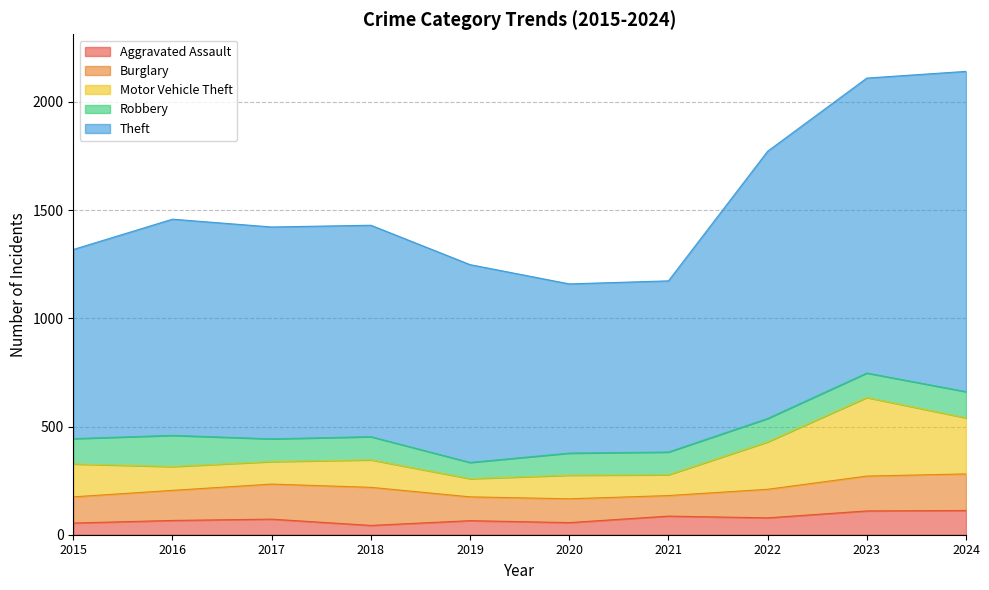

What is the average value of the Motor Vehicle Theft series?

162